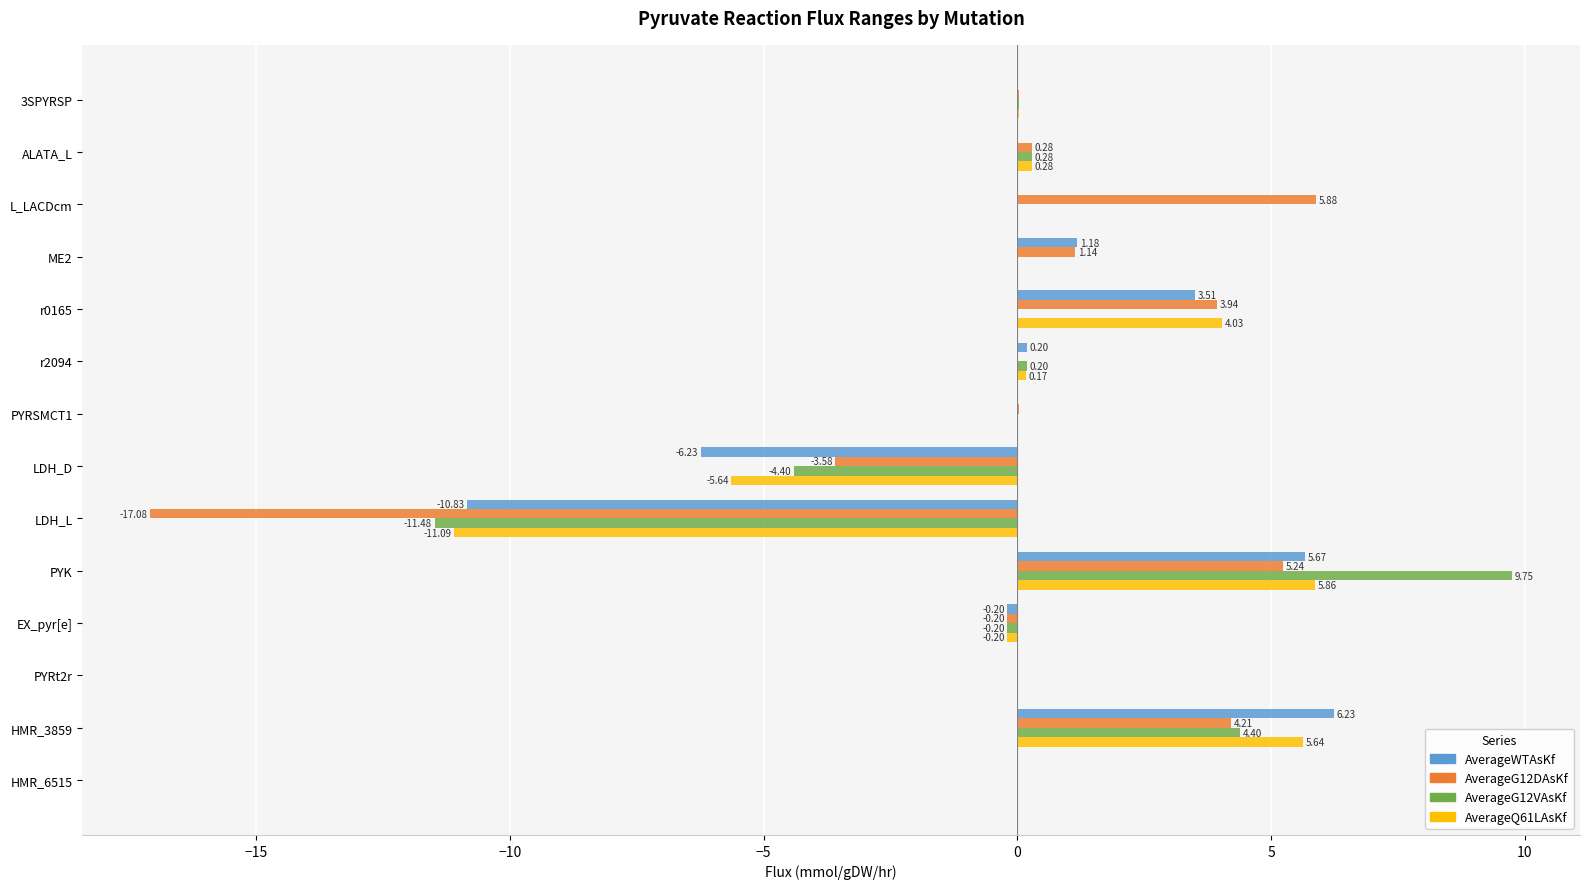

At which category is the sum across all series the highest?

PYK